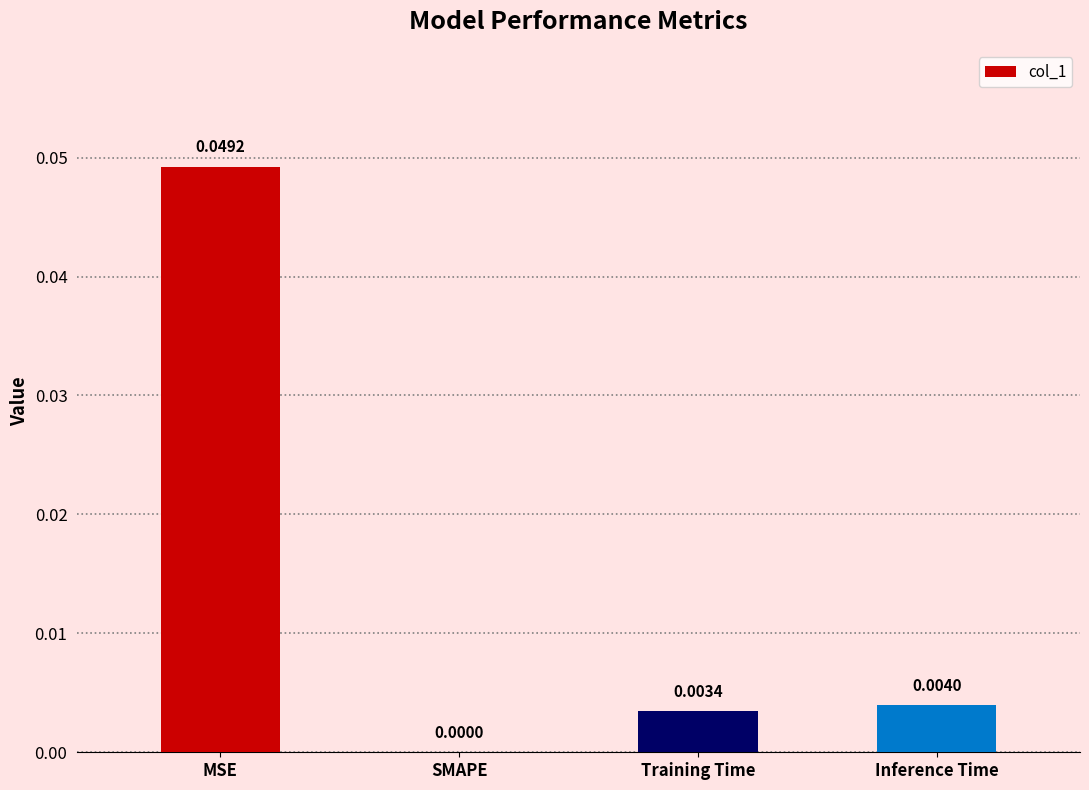

The value at SMAPE is 0.0. True or false?

True